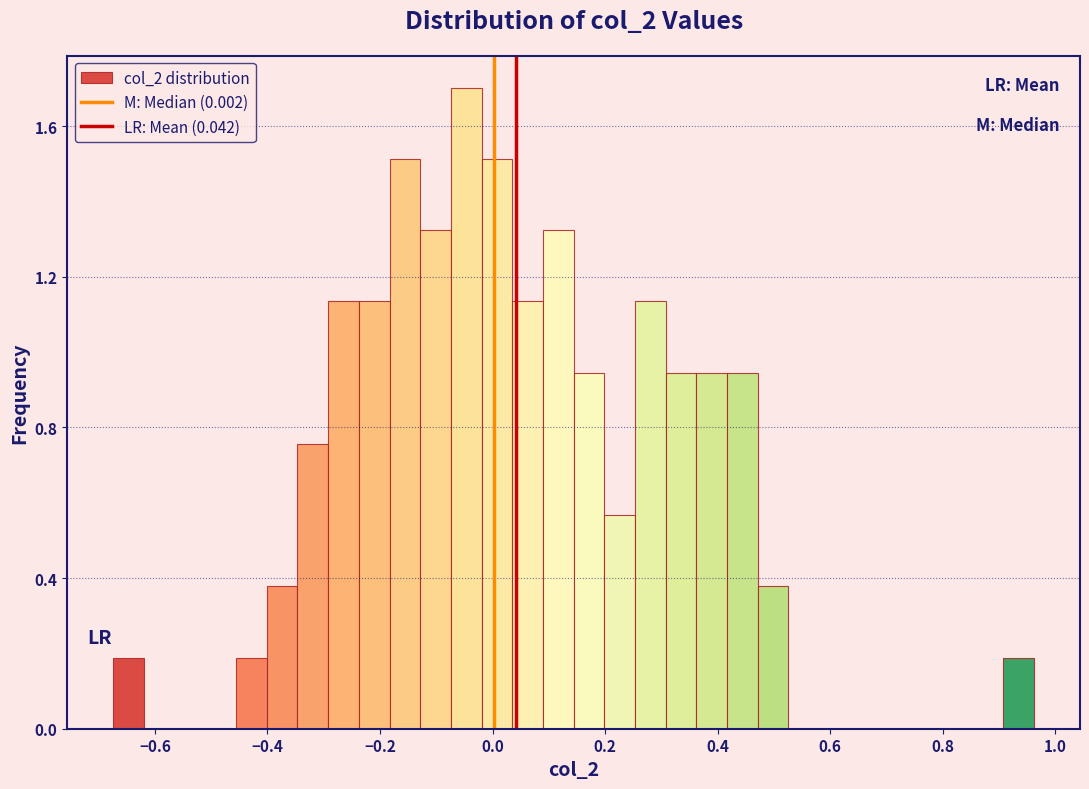

Around what value on the x-axis is the tallest bar? Give the approximate position of its centre, as read against the axis.

-0.04